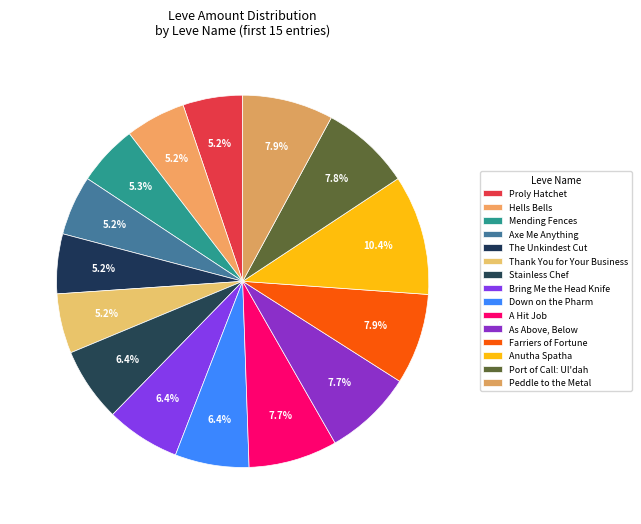

To the nearest percent, what is the difference between the A Hit Job and Mending Fences slice percentages?

2%